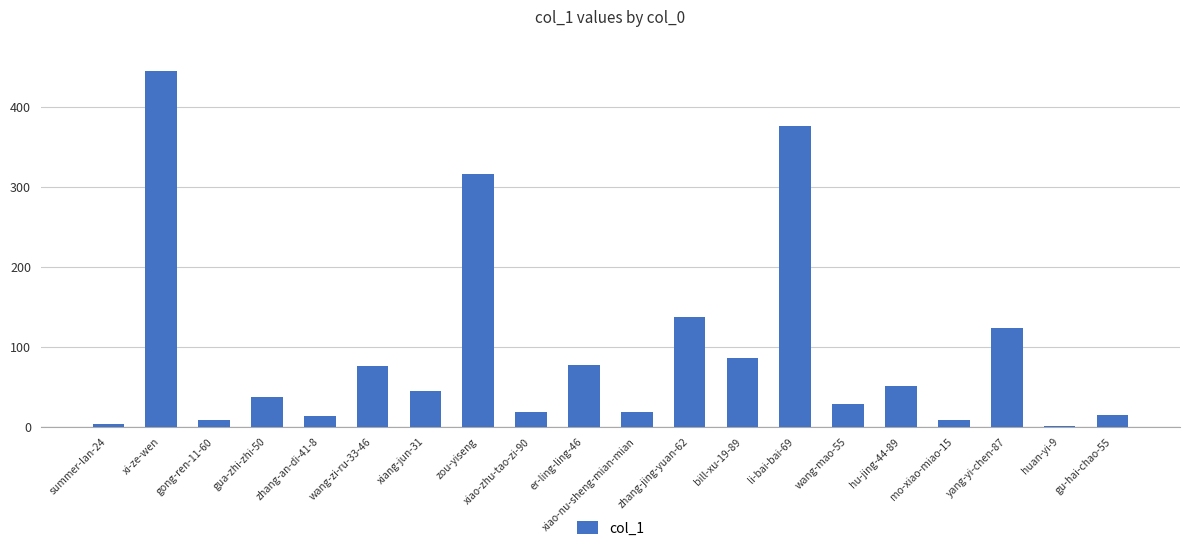

What is the greatest value displayed?

445